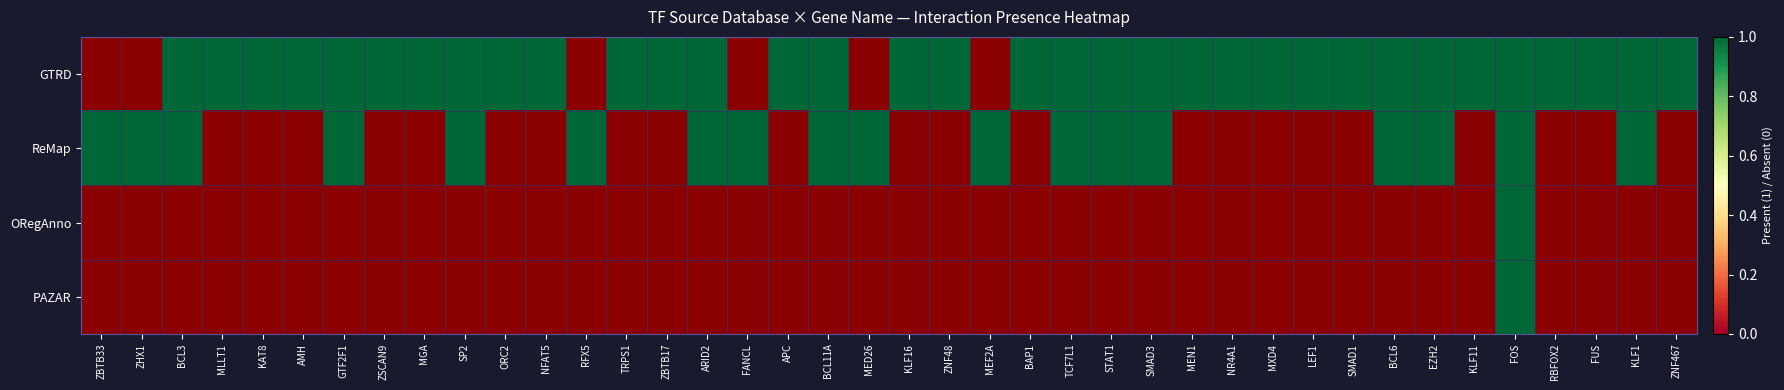

How many positive values does the ReMap series have?

18